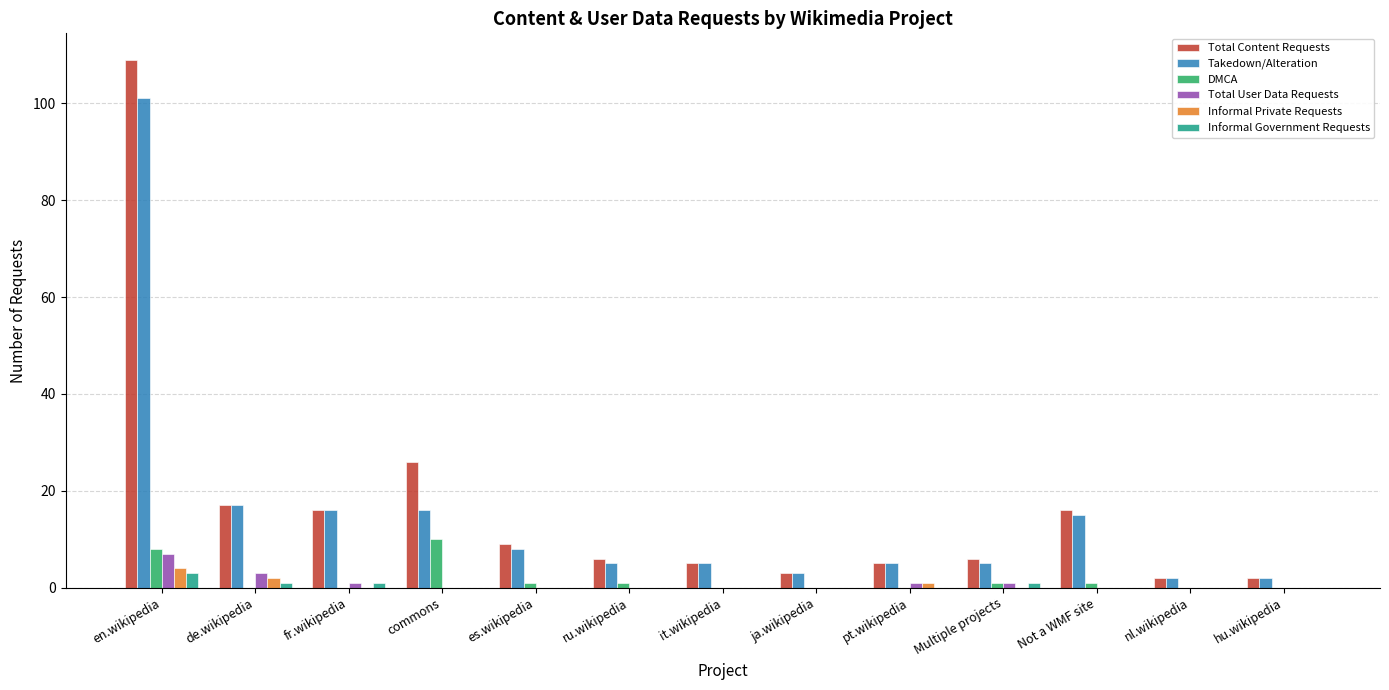

Is it true that Informal Private Requests equals 0 at commons?

True